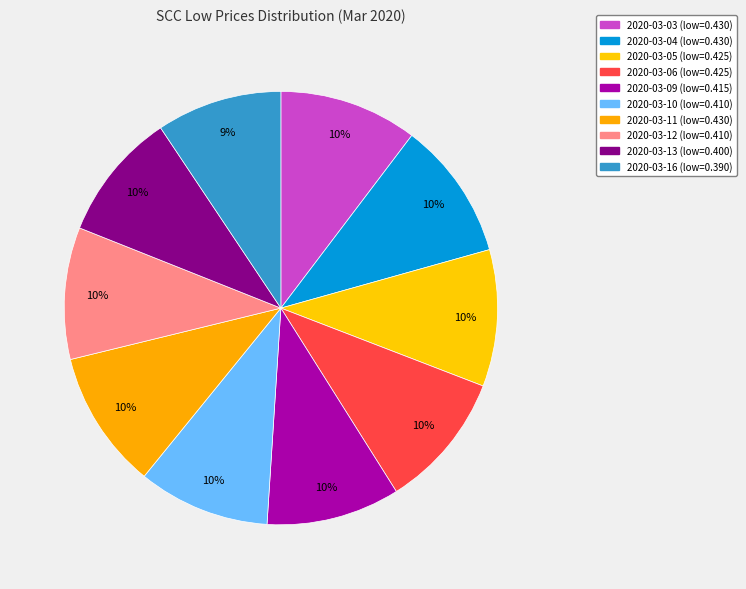

To the nearest percent, what portion does 2020-03-11 represent?

10%